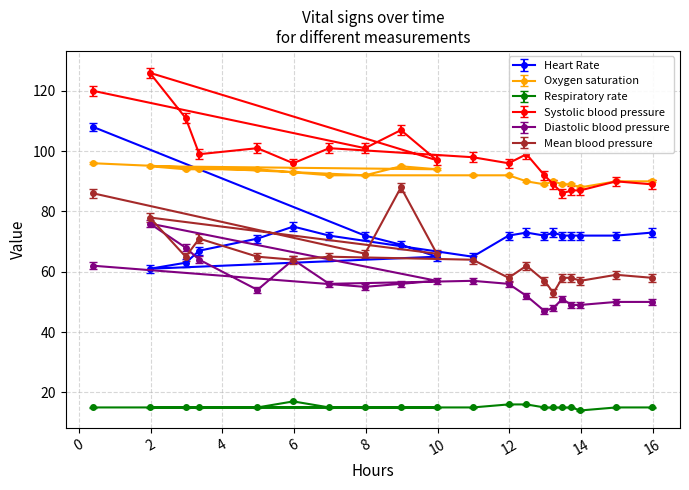

What is the greatest value displayed?

126